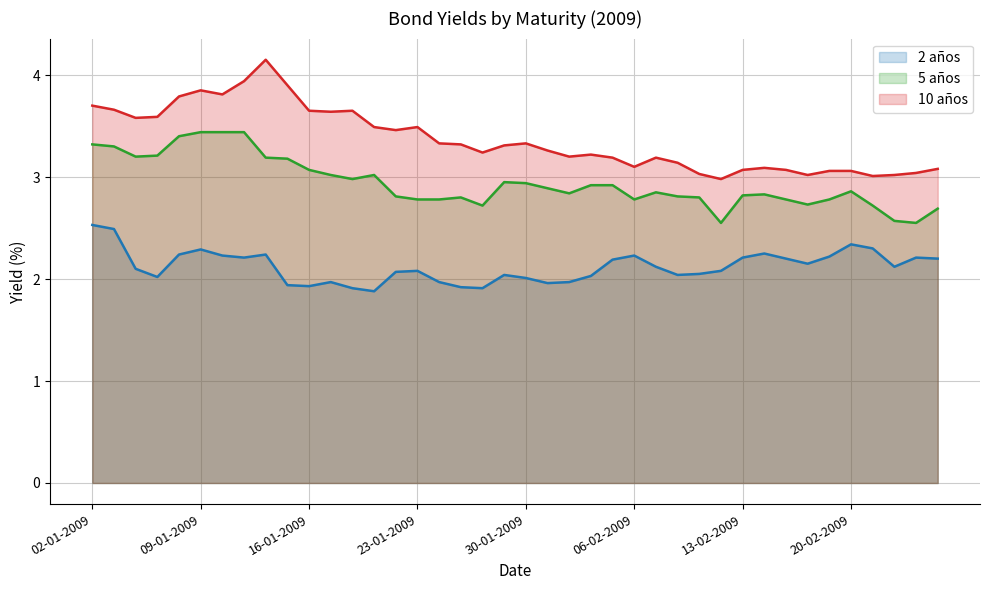

What are all the series names shown in the legend?

2 años, 5 años, 10 años